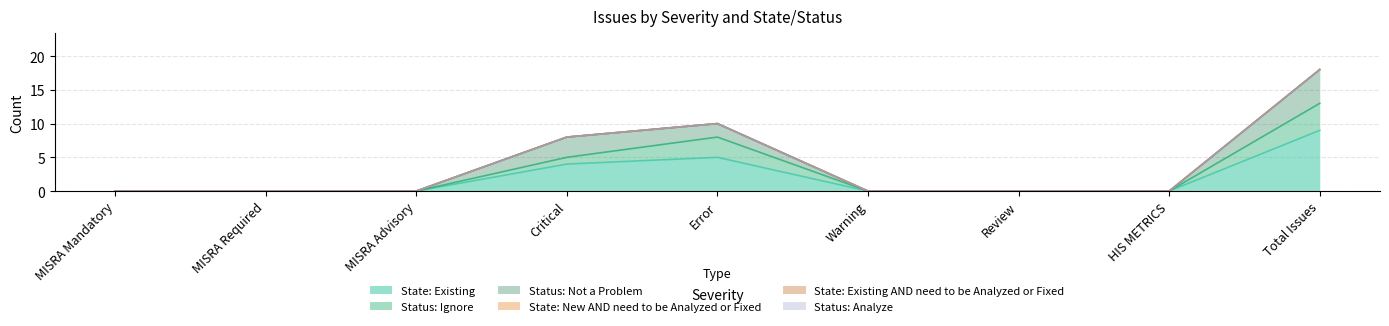

Reading right to left, list all the values displayed in this chart.

State: Existing: 9	0	0	0	5	4	0	0	0
Status: Ignore: 4	0	0	0	3	1	0	0	0
Status: Not a Problem: 5	0	0	0	2	3	0	0	0
State: New AND need to be Analyzed or Fixed: 0	0	0	0	0	0	0	0	0
State: Existing AND need to be Analyzed or Fixed: 0	0	0	0	0	0	0	0	0
Status: Analyze: 0	0	0	0	0	0	0	0	0